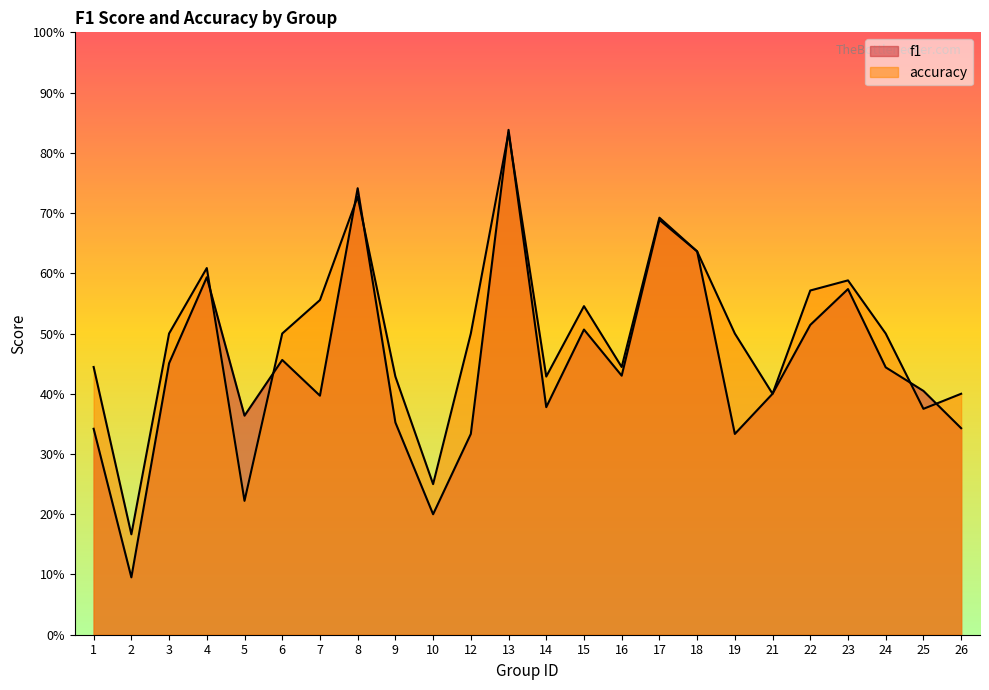

What is the sum of the f1 values at 26 and 12?

0.7